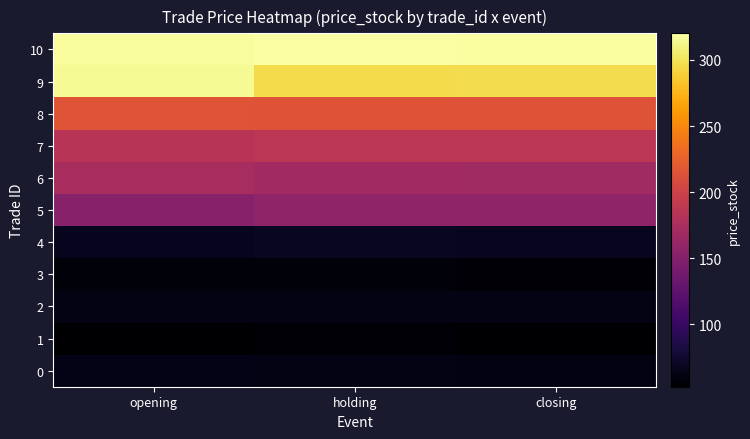

Reading left to right, list all the values displayed in this chart.

0: opening=63.1	holding=62.3	closing=62.0
1: opening=53.1	holding=55.5	closing=52.6
2: opening=62.7	holding=62.4	closing=62.6
3: opening=57.1	holding=57.3	closing=56.8
4: opening=67.0	holding=68.3	closing=68.0
5: opening=151.8	holding=157.2	closing=157.9
6: opening=173.0	holding=169.1	closing=167.9
7: opening=183.5	holding=187.0	closing=186.8
8: opening=215.9	holding=215.1	closing=215.4
9: opening=315.5	holding=295.9	closing=297.0
10: opening=317.7	holding=320.2	closing=318.7